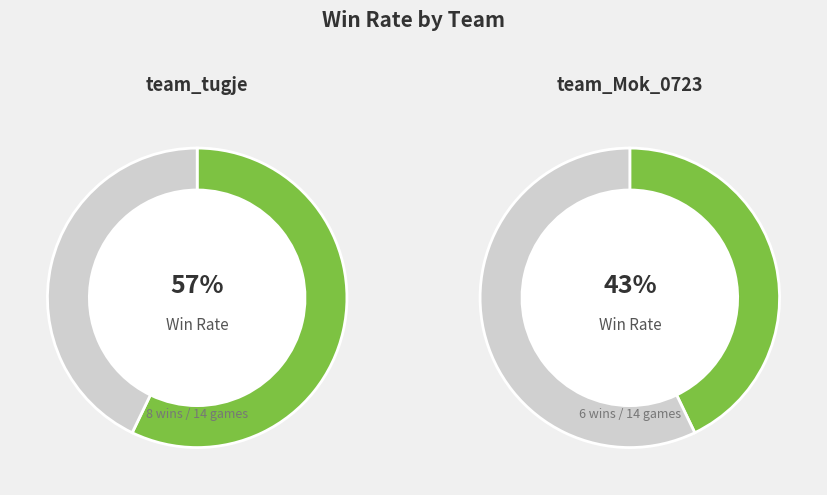

Does any single category account for the majority?

Yes